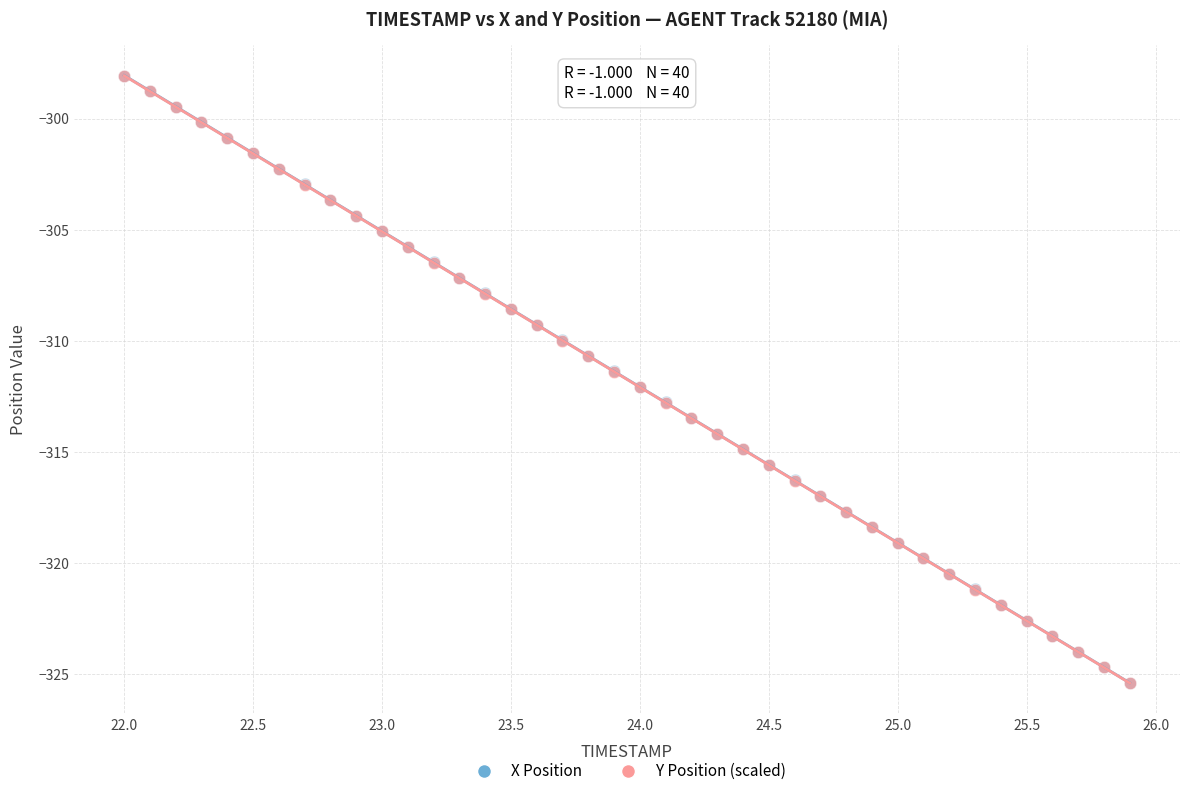

What are all the series names shown in the legend?

X Position, Y Position (scaled)